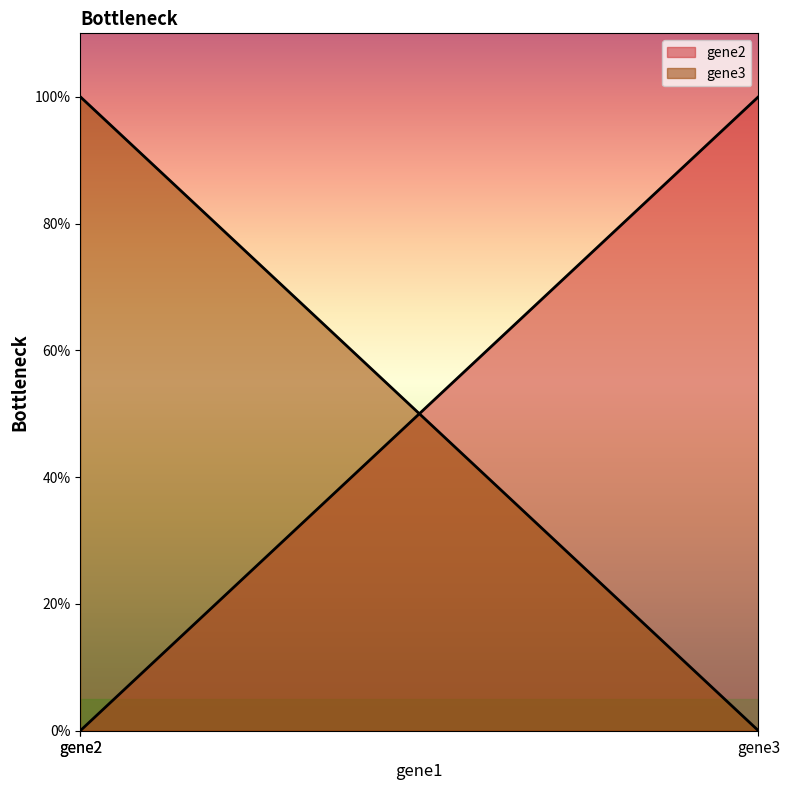

The gene3 series shows 0 at gene3. True or false?

True